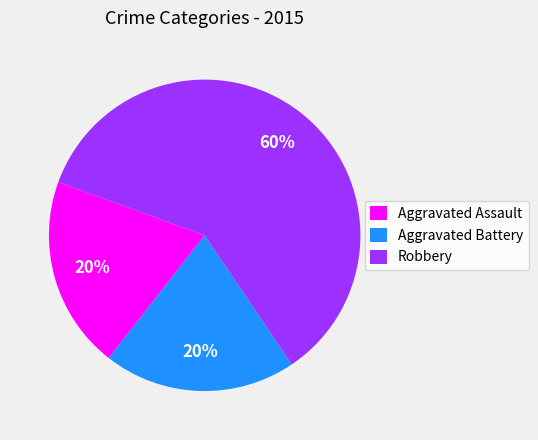

How many segments does this pie chart have?

3